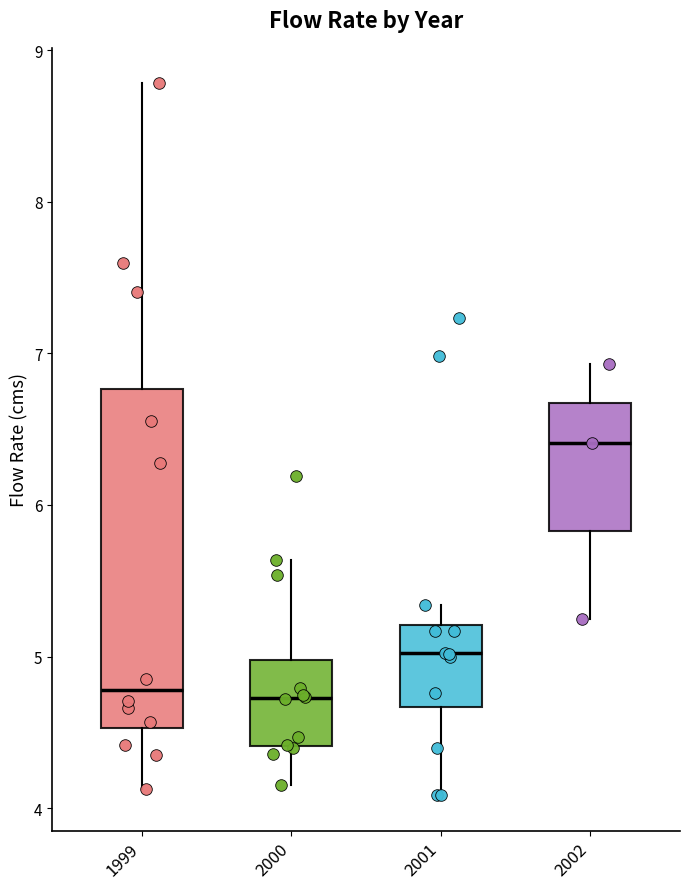

Where does the median line of the box at x = 2002 sit on the y-axis? The values are not printed on the chart, so give them approximately, as read against the axis.

6.4